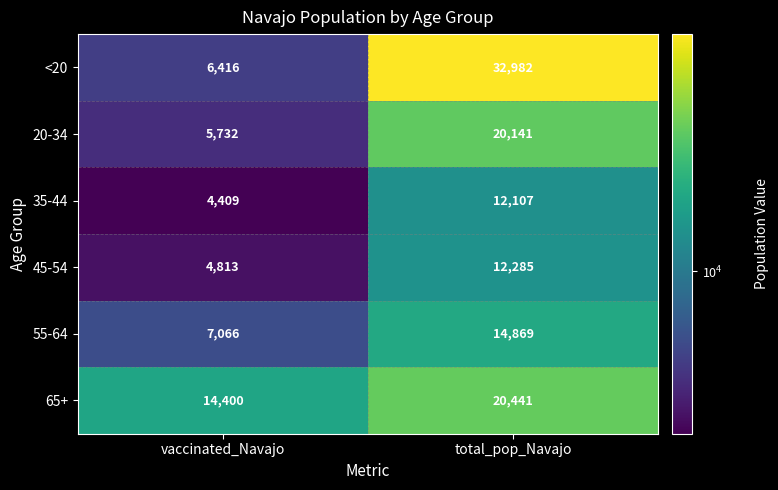

Reading left to right, extract all data points from this chart.

<20: 6416	32982
20-34: 5732	20141
35-44: 4409	12107
45-54: 4813	12285
55-64: 7066	14869
65+: 14400	20441